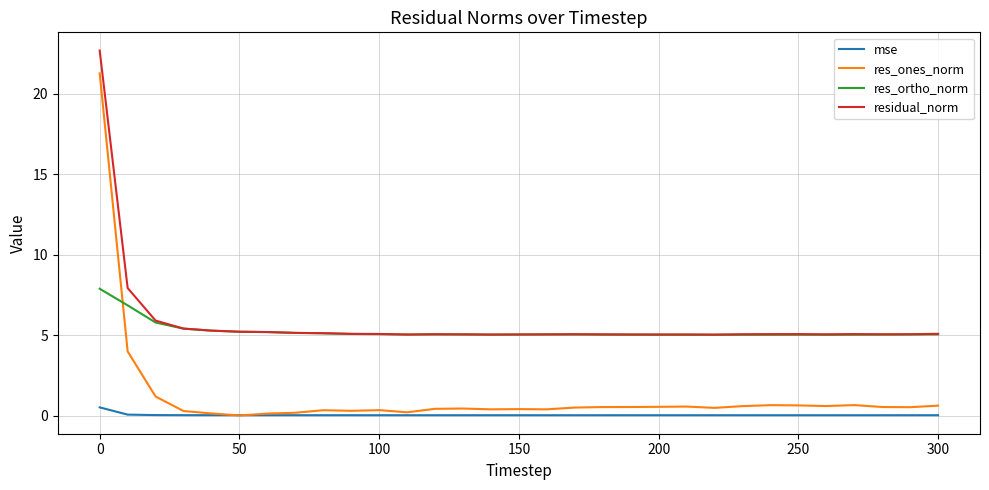

Which series has the widest spread of values?

res_ones_norm